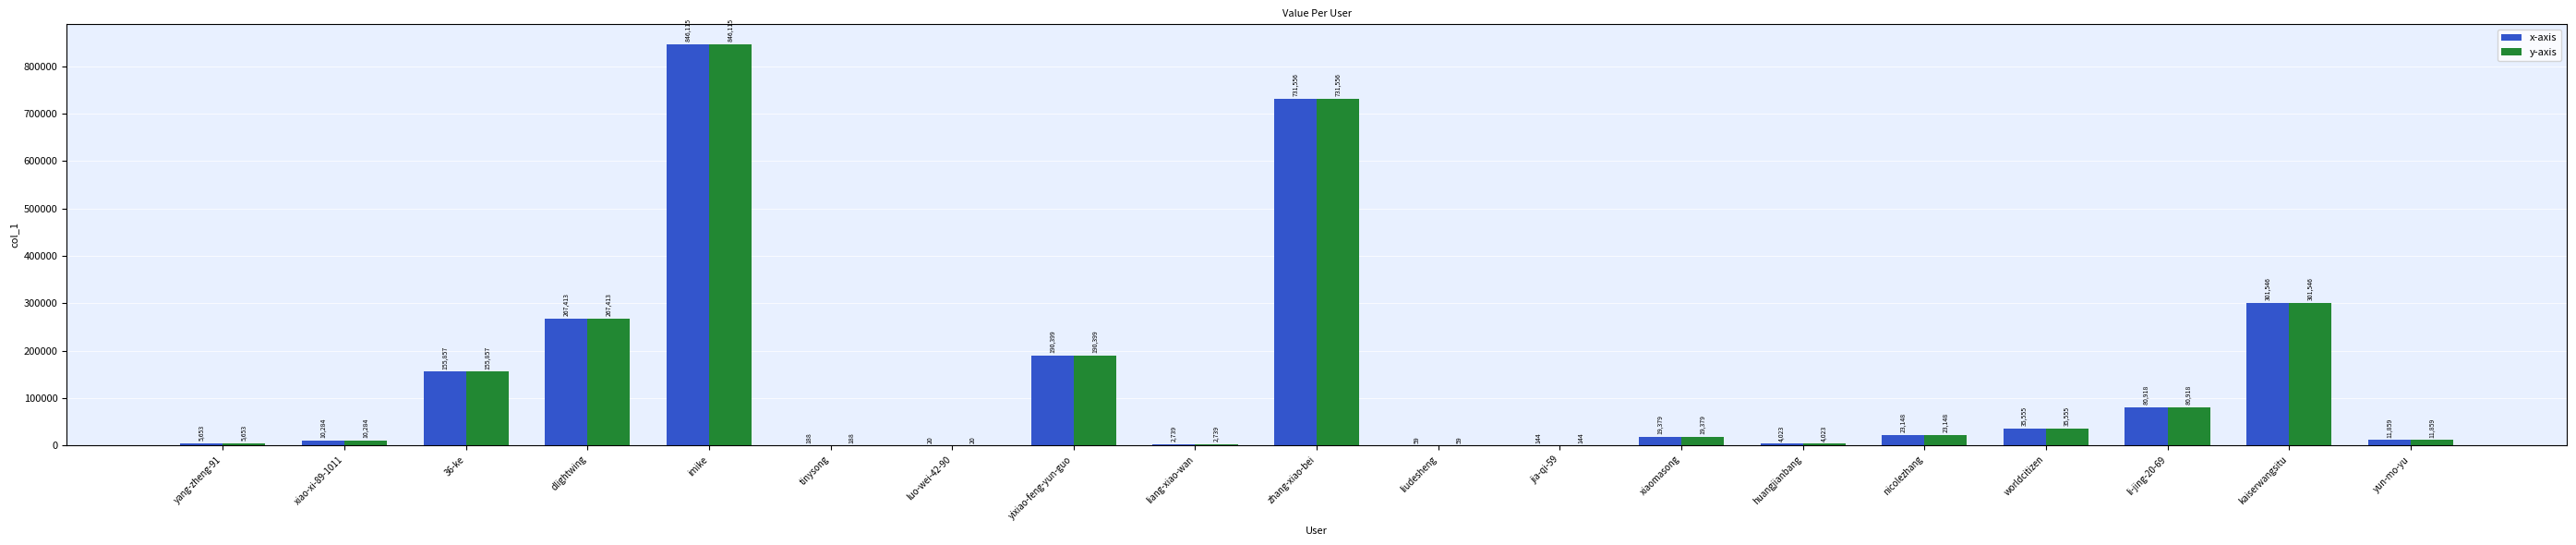

What is the total value across all series at jia-qi-59?

288